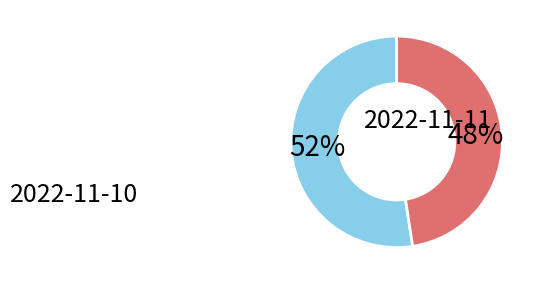

To the nearest percent, what is the average slice percentage?

50%